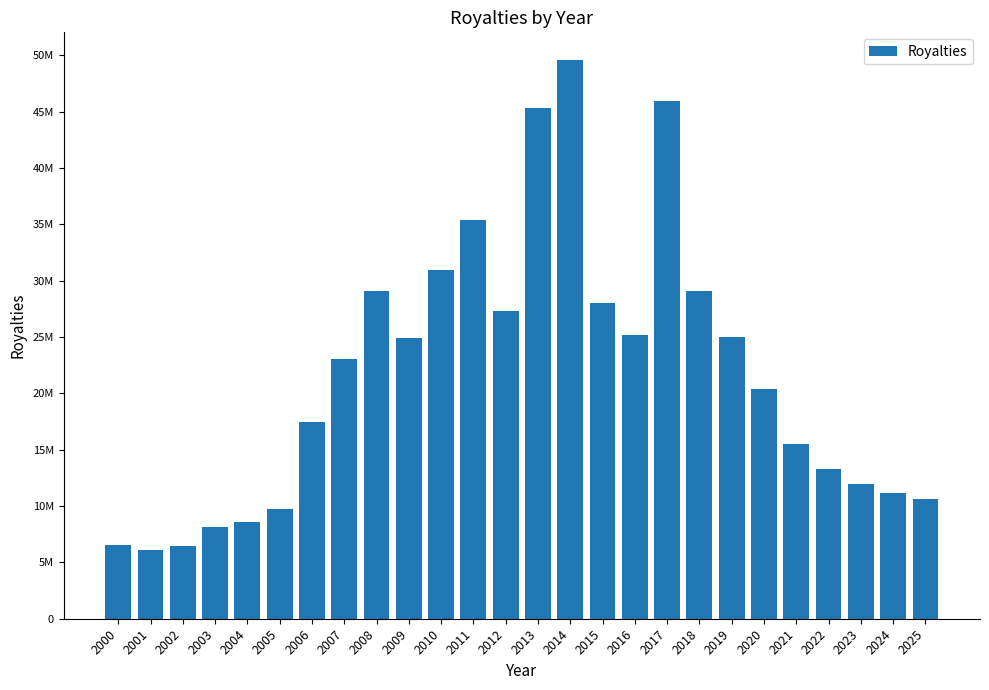

How many bars are there in total?

26